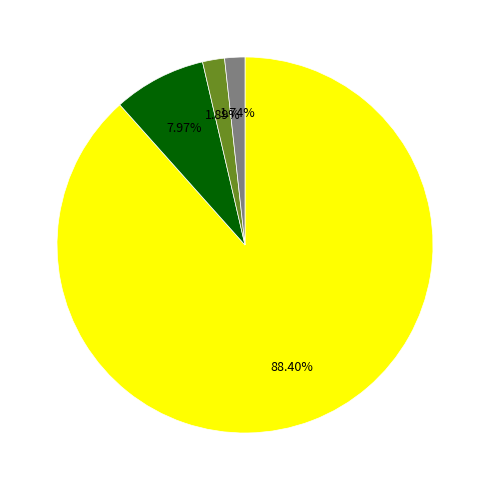

How many slices are in this pie chart?

4